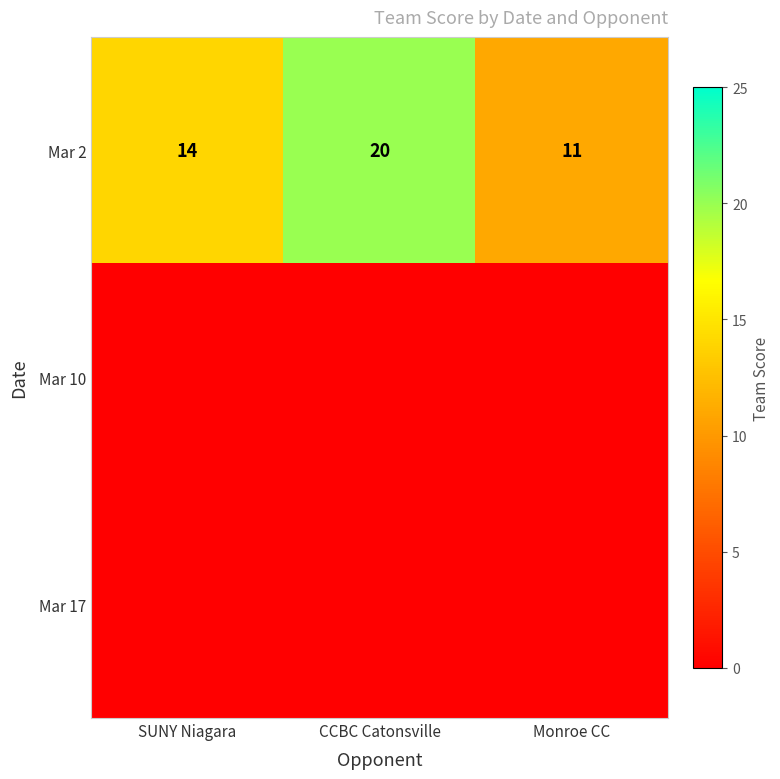

What is the difference between the Mar 2 values at SUNY Niagara and Monroe CC?

3